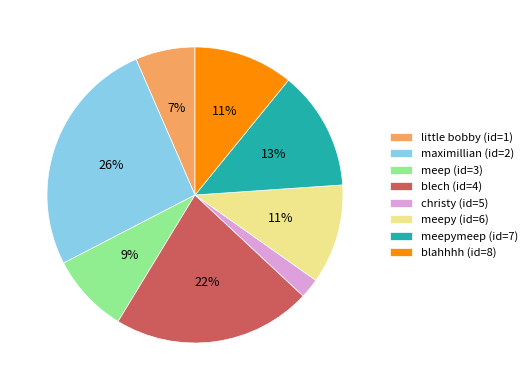

Between blahhhh (id=8) and blech (id=4), which is larger?

blech (id=4)